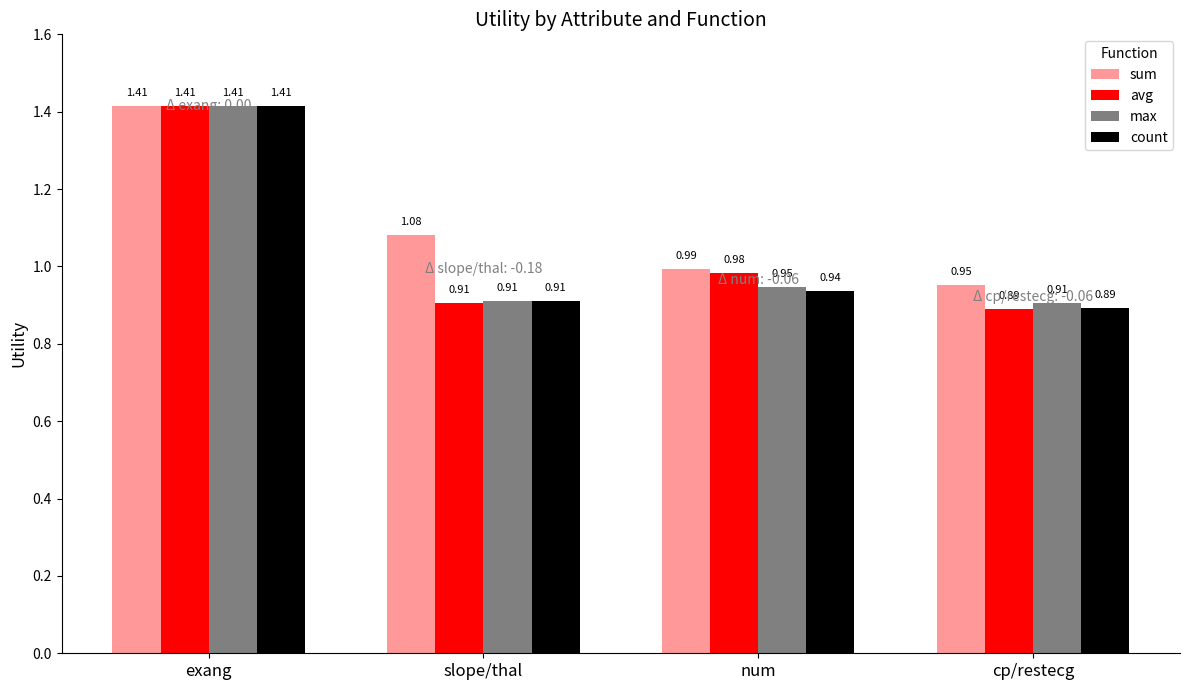

At which category does the chart reach its minimum across all series?

cp/restecg